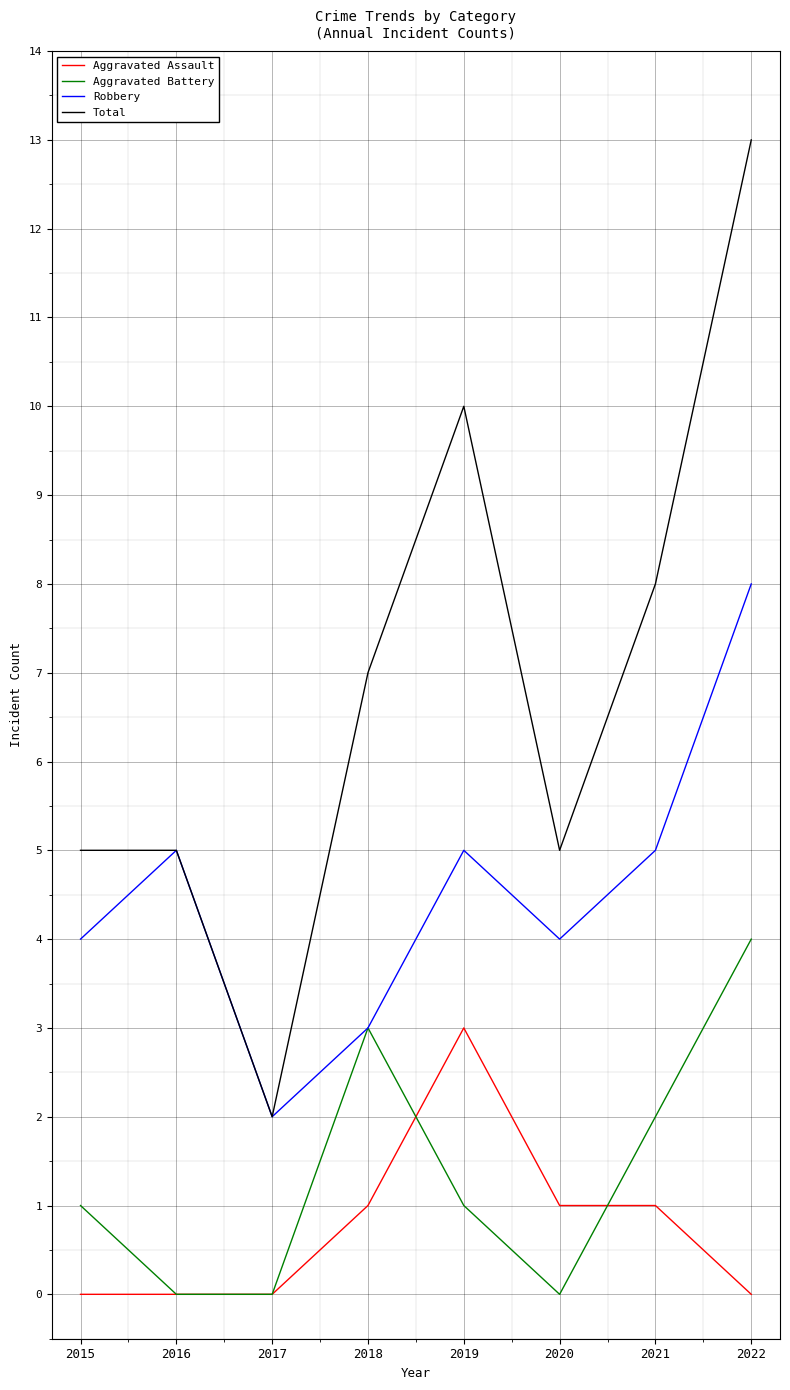

Does the chart have visible grid lines?

Yes